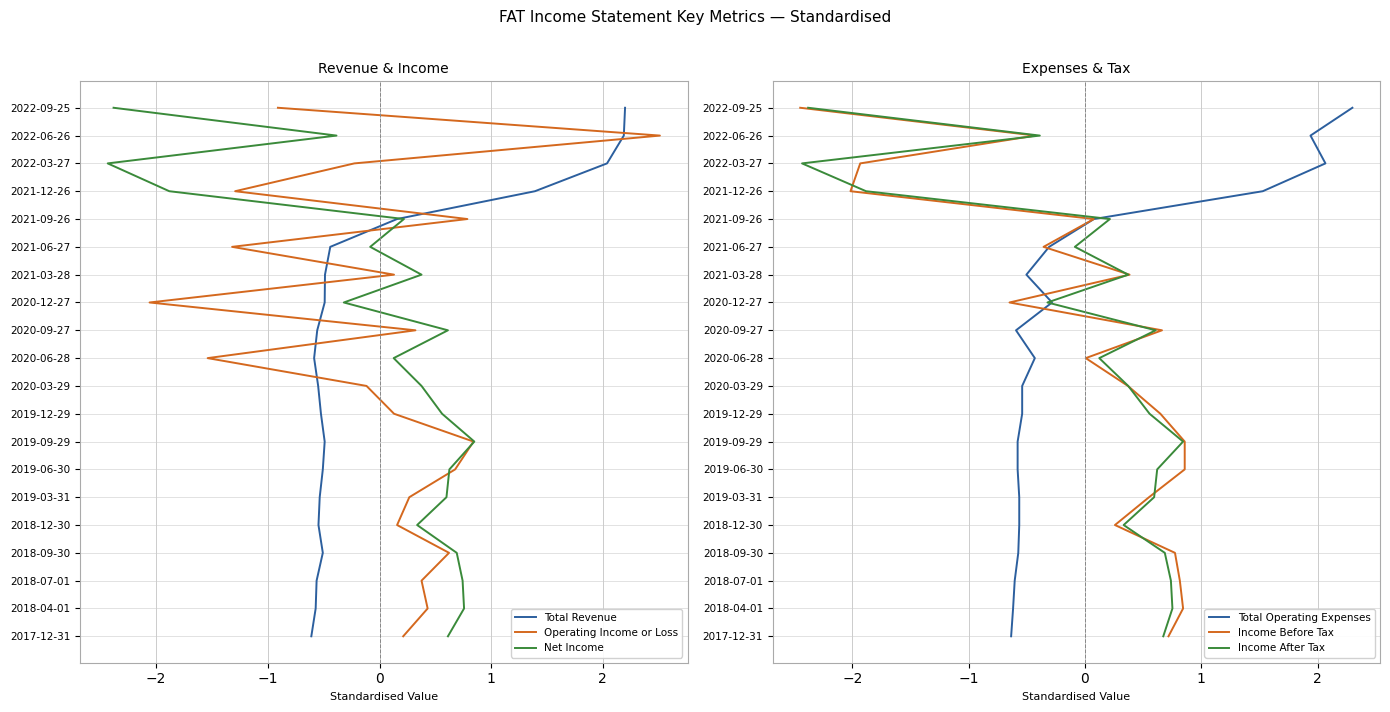

How many lines are shown in the chart?

6